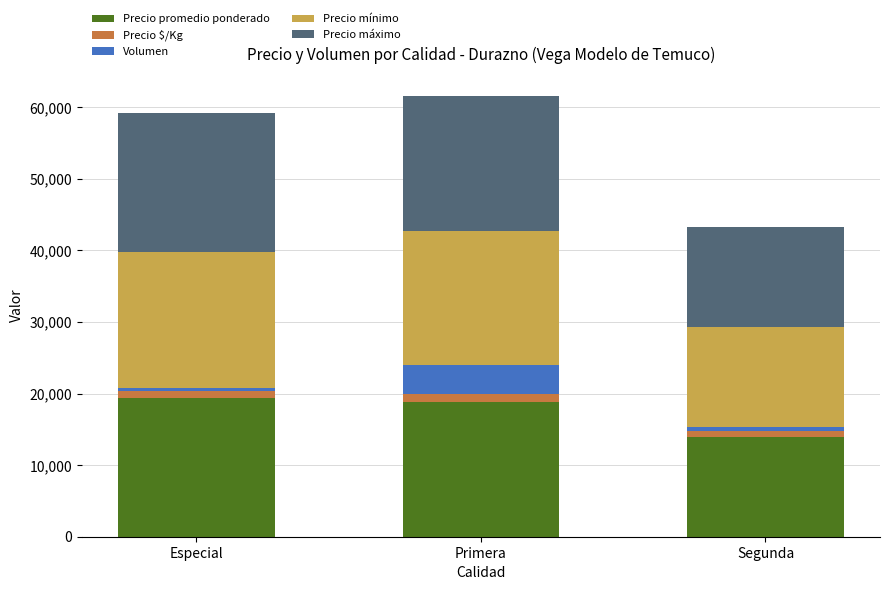

Reading right to left, what are the values for Precio promedio ponderado?

14000	18876	19370